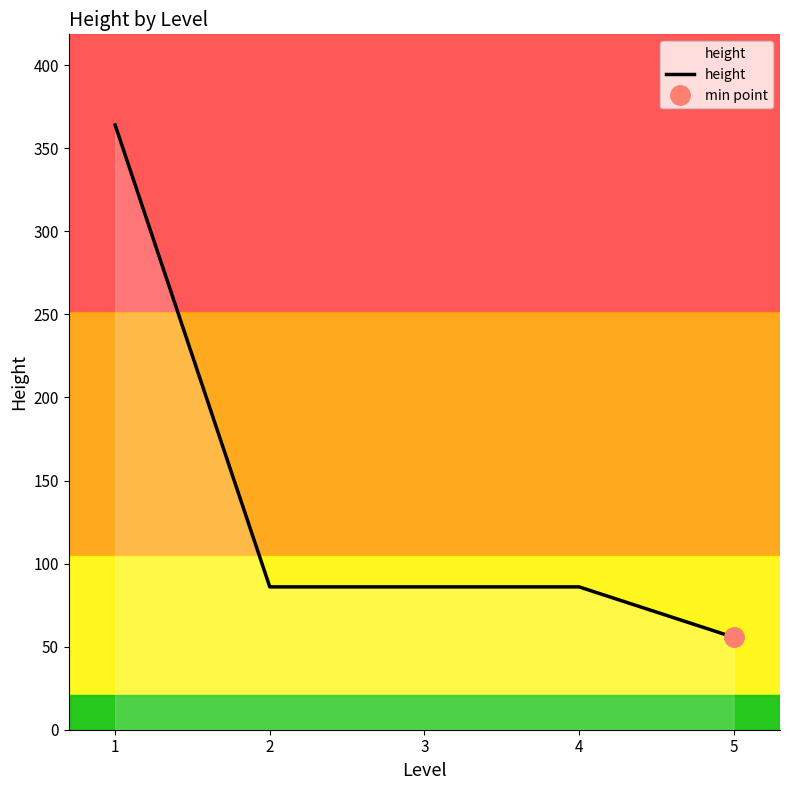

The value of height at 4 is 86.0. True or false?

True